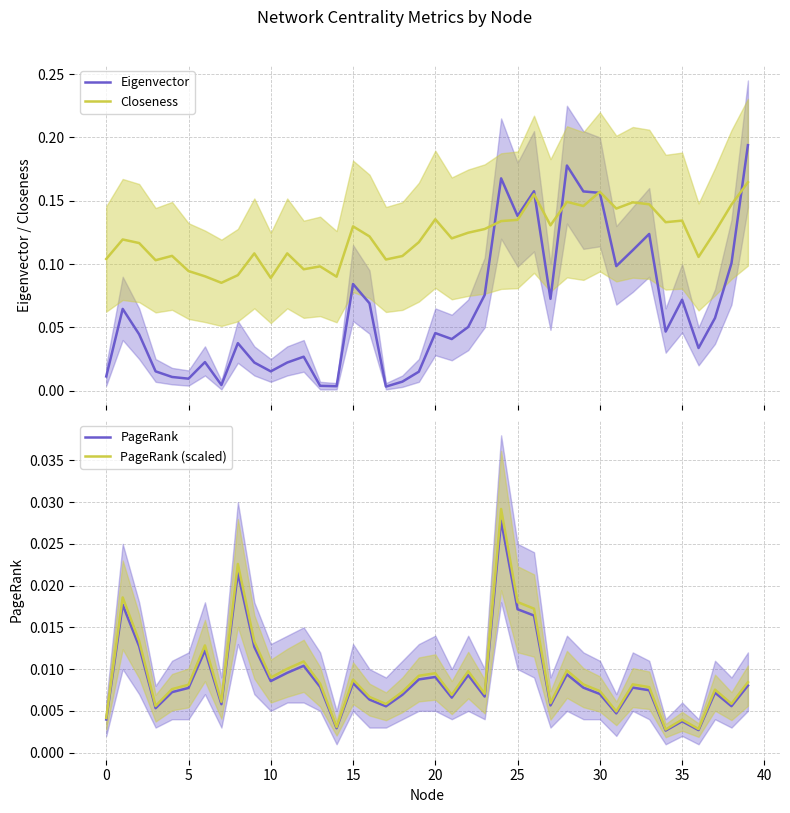

What is the label of the 24th point from the right?

16